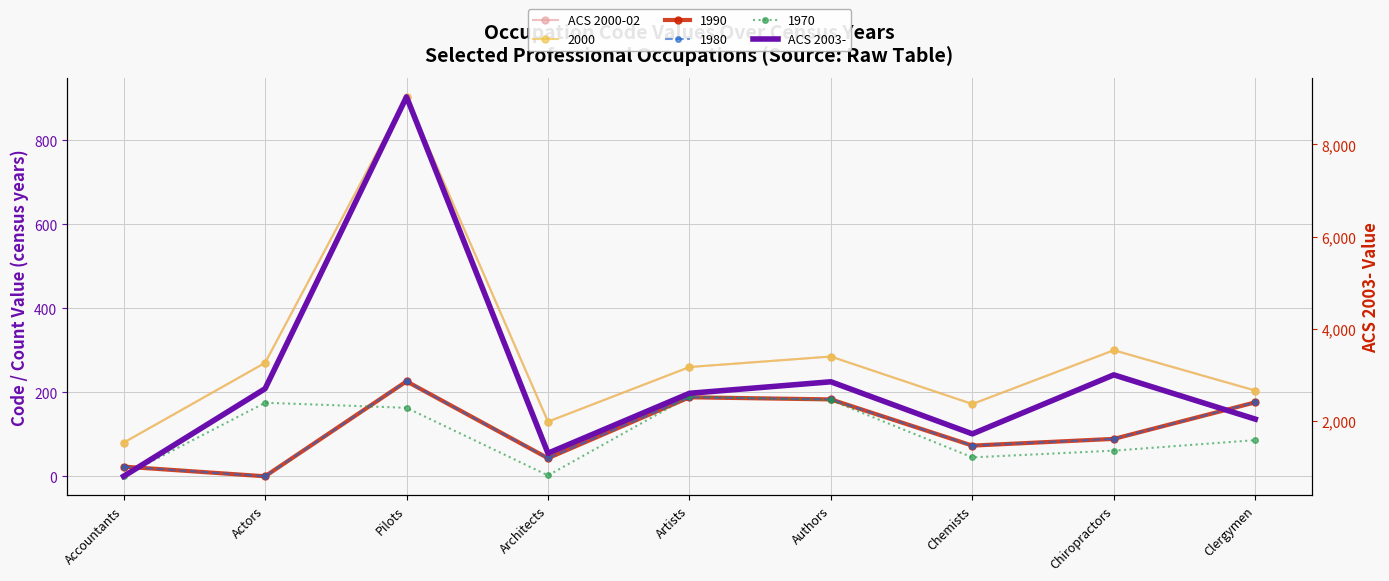

What is the average value of the ACS 2003- series?

2893